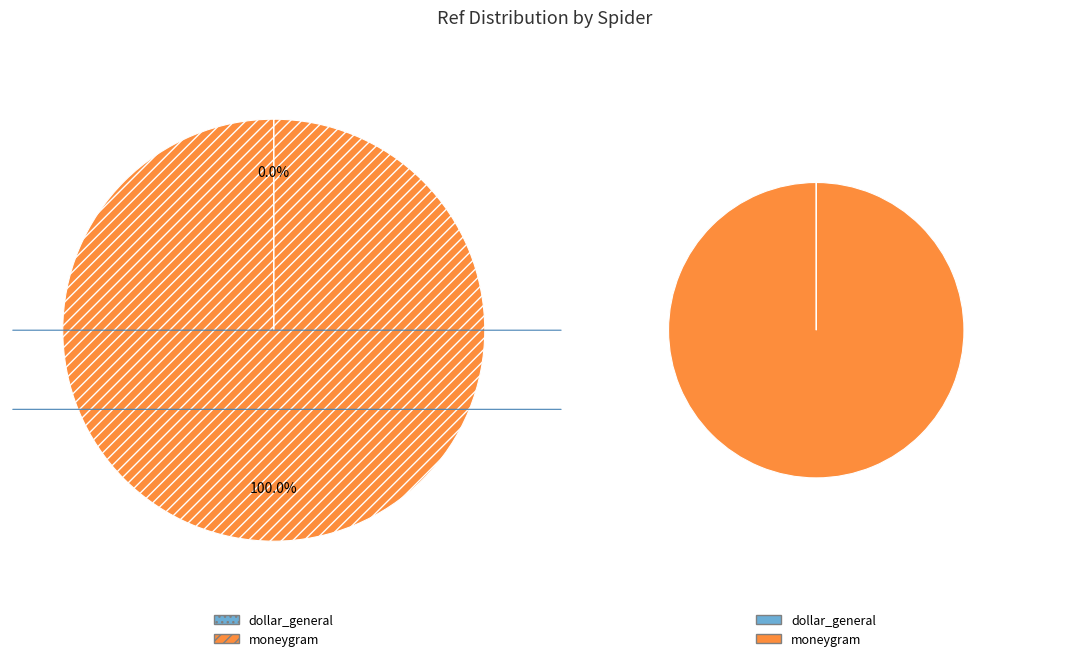

Approximately how many times larger is the value at moneygram compared to dollar_general?

26763.4